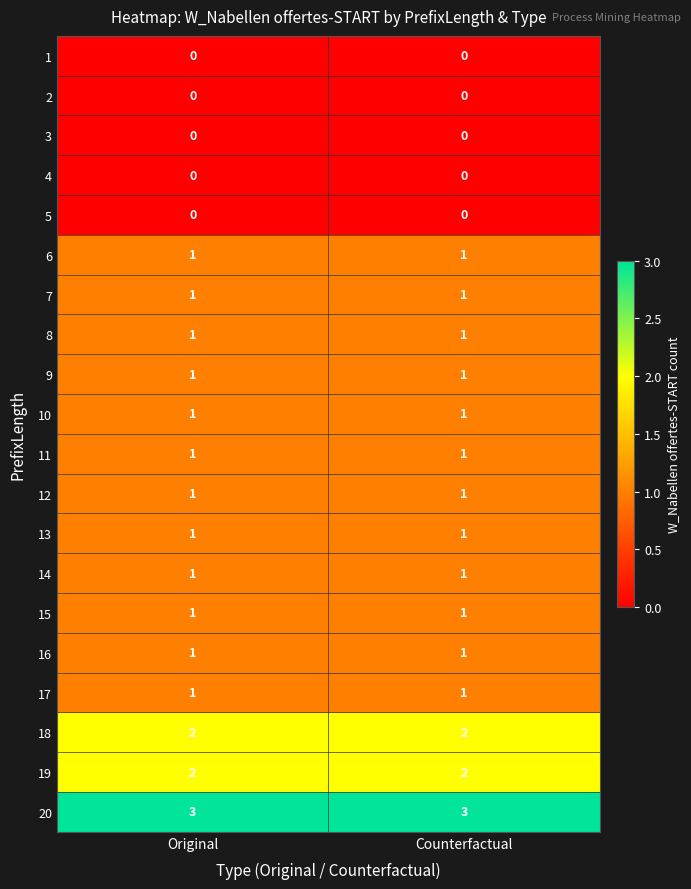

What is the maximum value for 20?

3